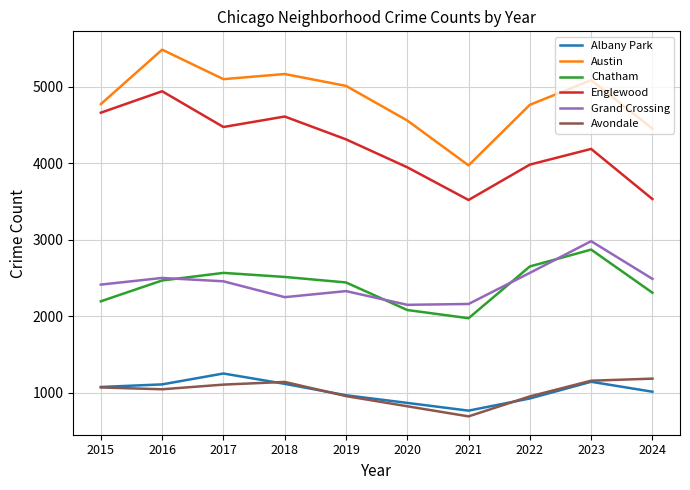

Read the Englewood value at 2018, to the nearest 10.

4610